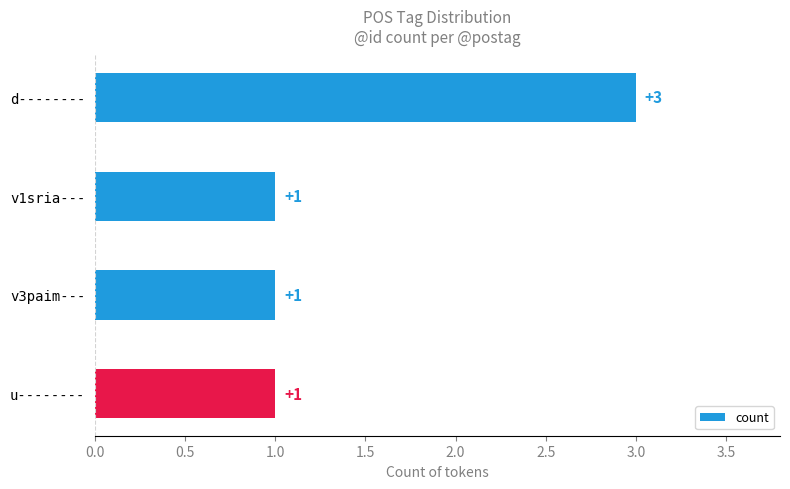

The value at d-------- is 5. True or false?

False